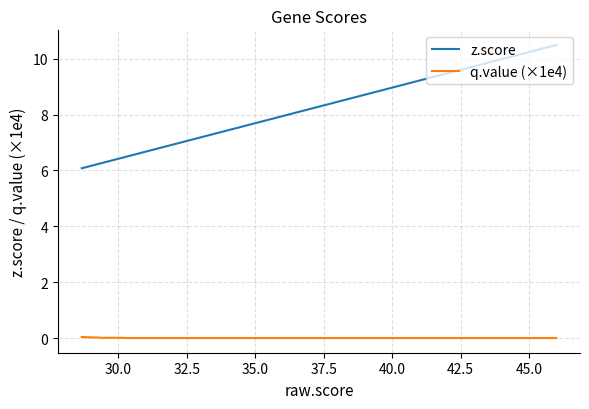

What are all the series names shown in the legend?

z.score, q.value (×1e4)